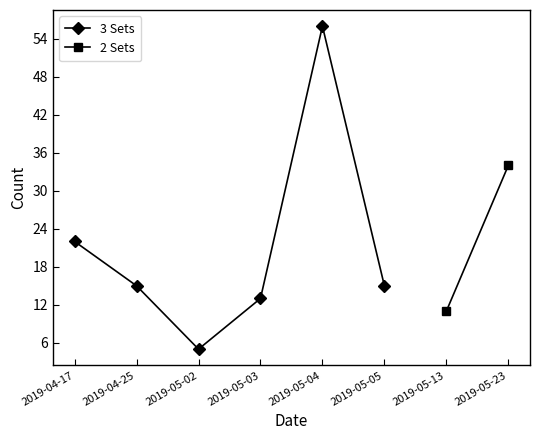

What is the label of the 4th point from the right?

2019-05-02